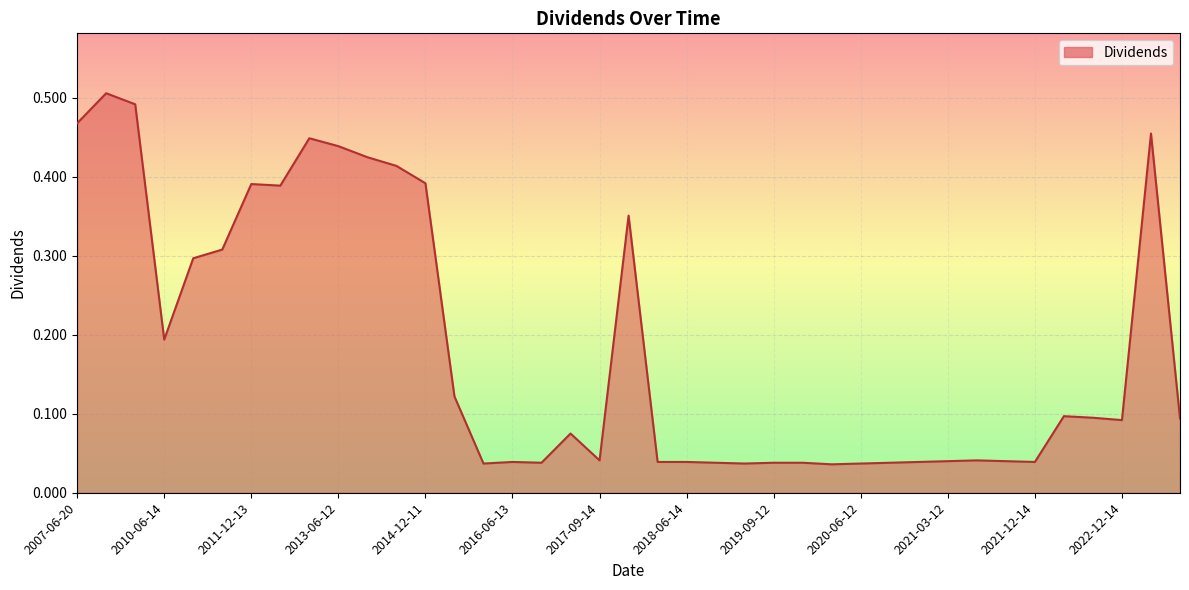

Does the chart have visible grid lines?

Yes